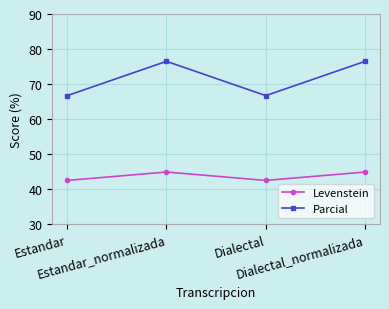

Count the Levenstein values in the range 42 to 44.

2